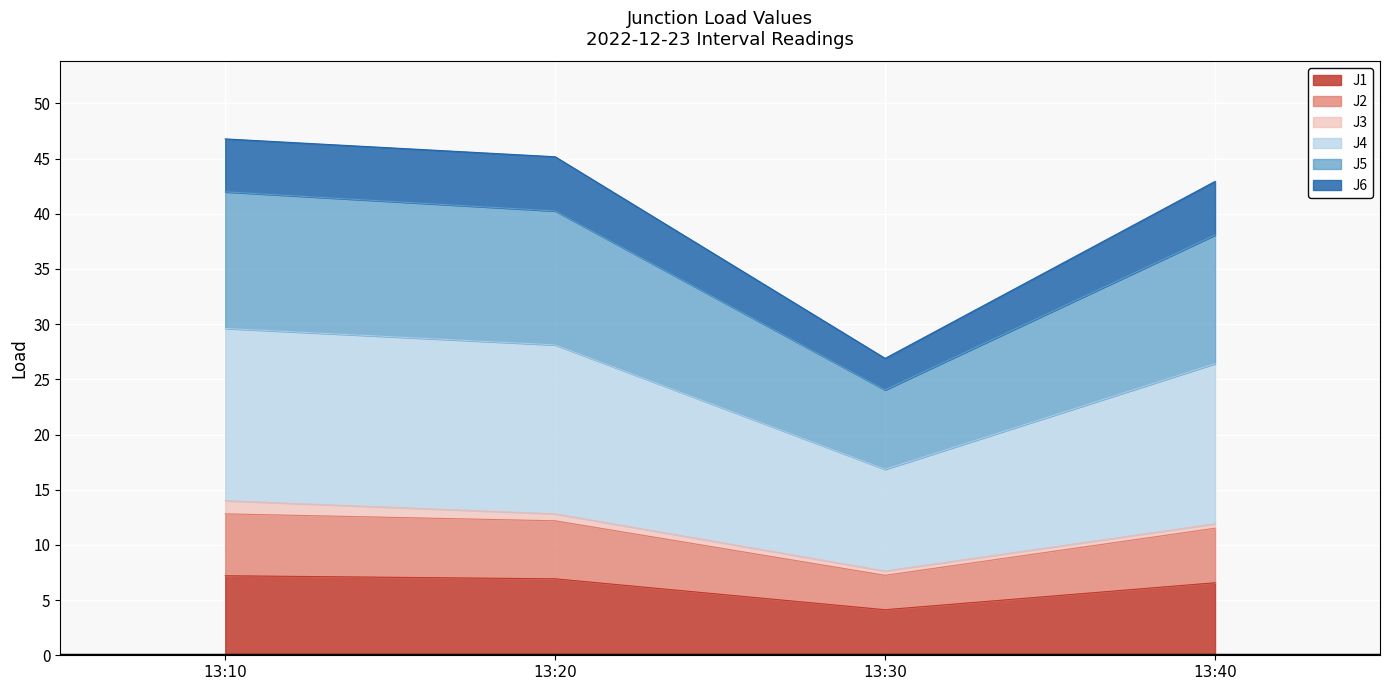

What is the total value across all series at 13:10?

46.8